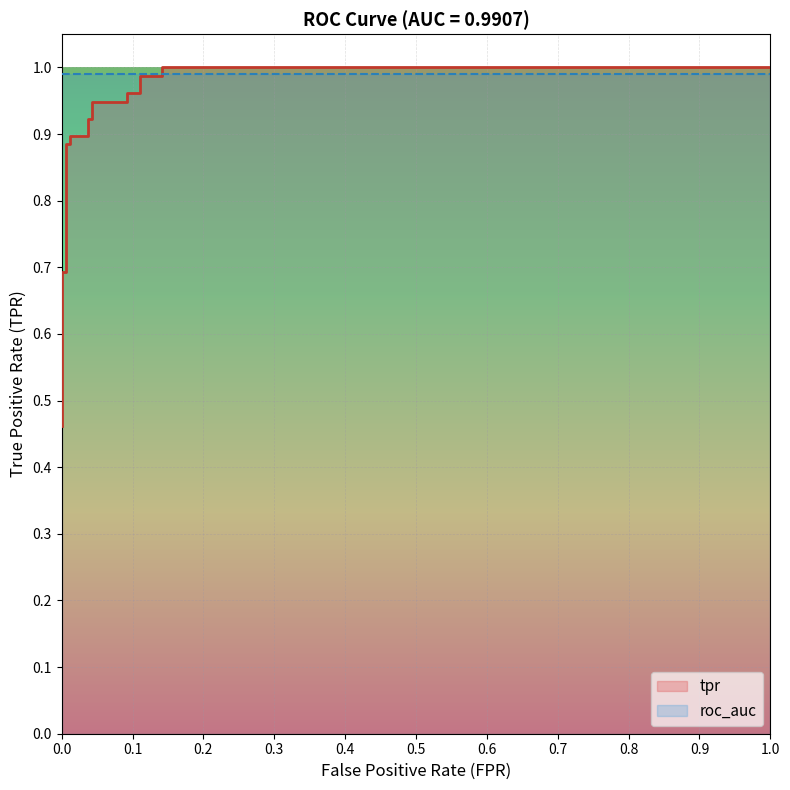

What is the smallest value displayed?

0.5